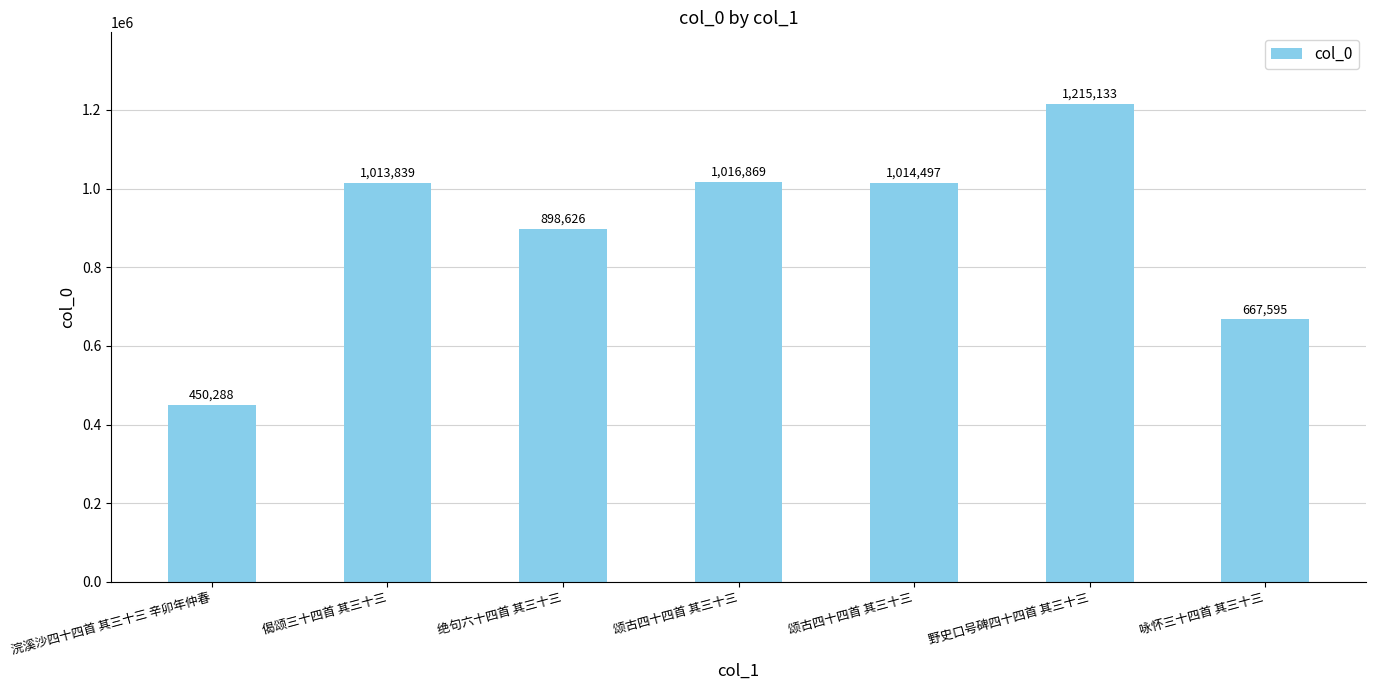

Reading left to right, what are all the values shown in this chart?

450288	1013839	898626	1016869	1014497	1215133	667595